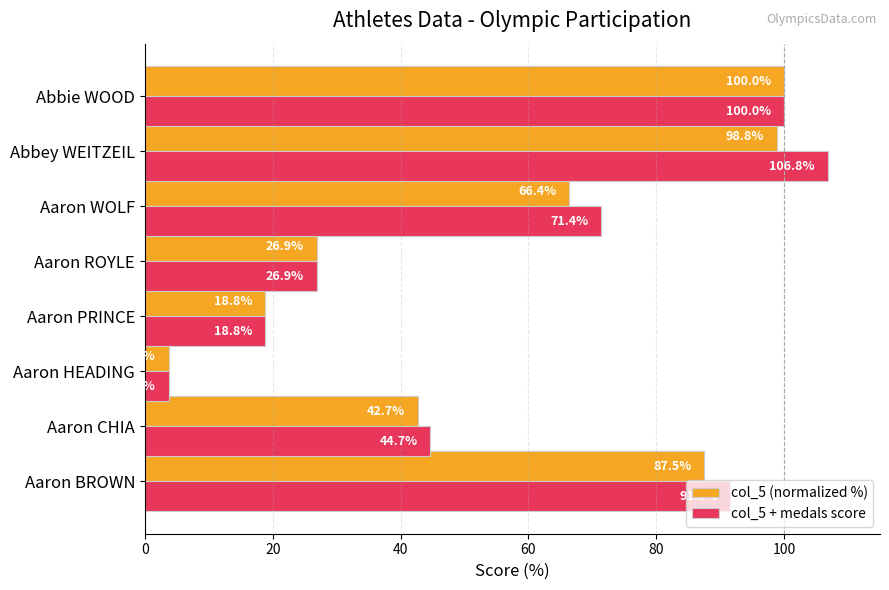

What are all the series names shown in the legend?

col_5 (normalized %), col_5 + medals score